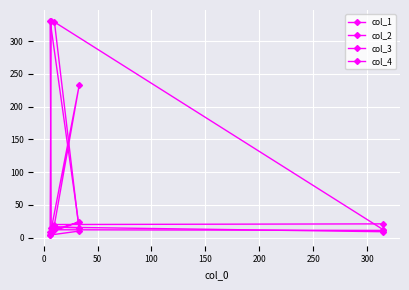

What value does the col_1 series have at 100?

4